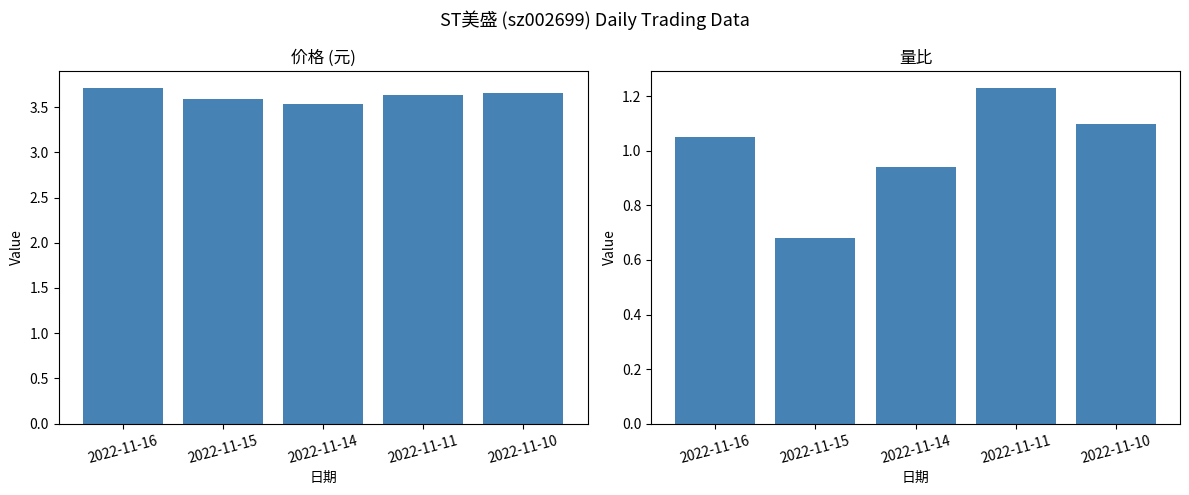

What is the difference between the 价格 values at 2022-11-14 and 2022-11-16?

0.2